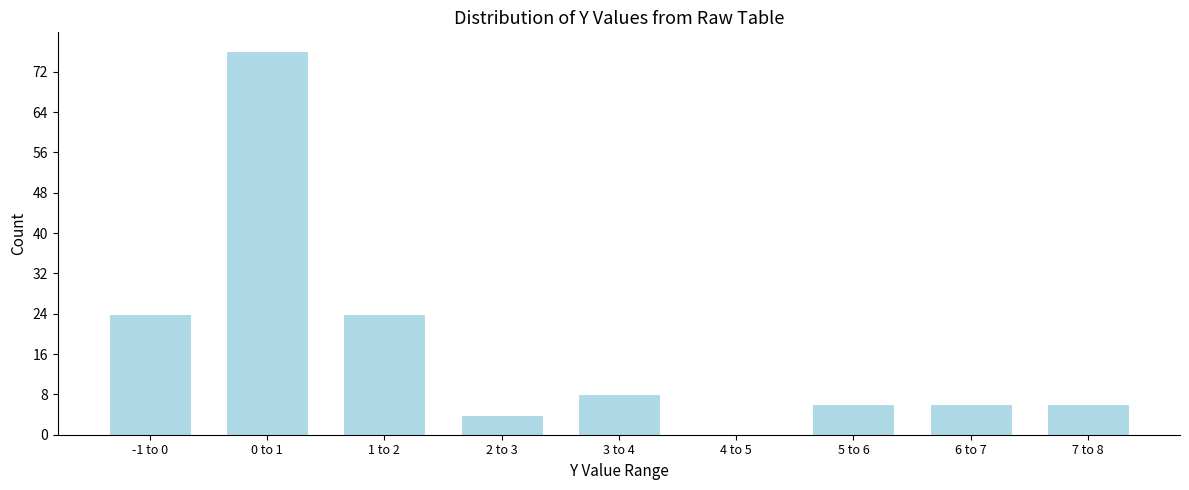

Reading right to left, what are all the values shown in this chart?

7 to 8=6	6 to 7=6	5 to 6=6	4 to 5=0	3 to 4=8	2 to 3=4	1 to 2=24	0 to 1=76	-1 to 0=24